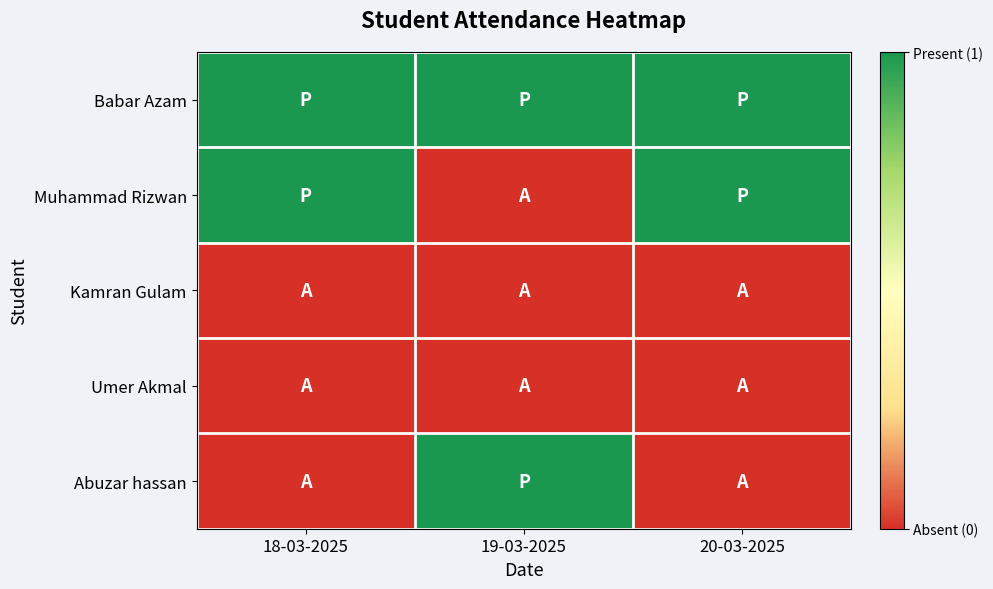

Which series has the widest spread of values?

Muhammad Rizwan